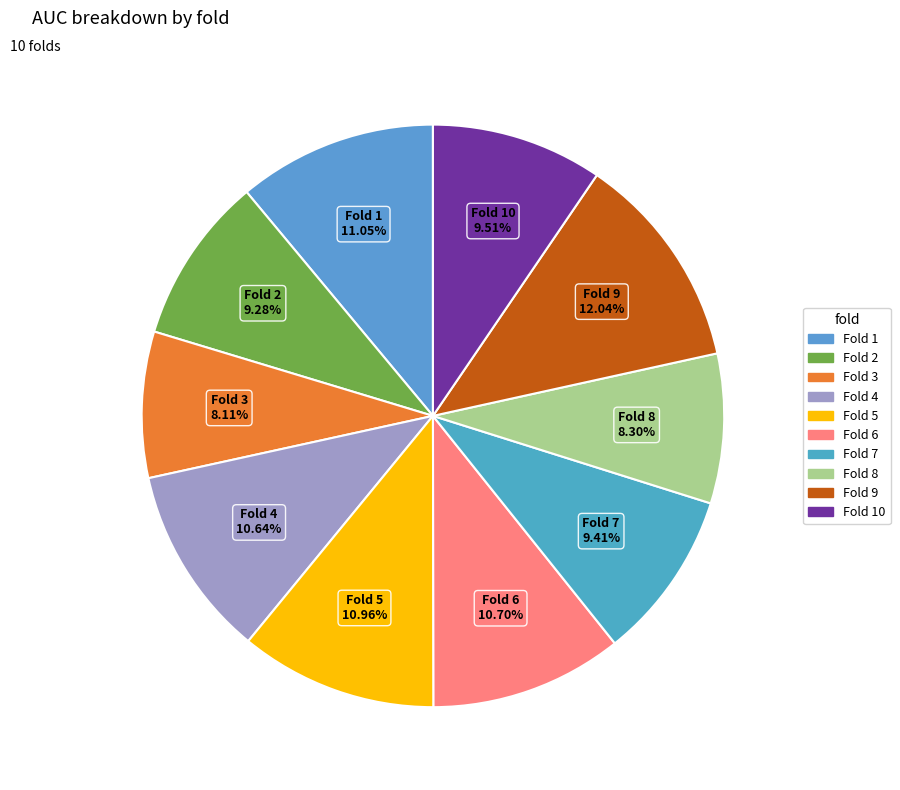

Which category has the smallest portion of the pie?

3